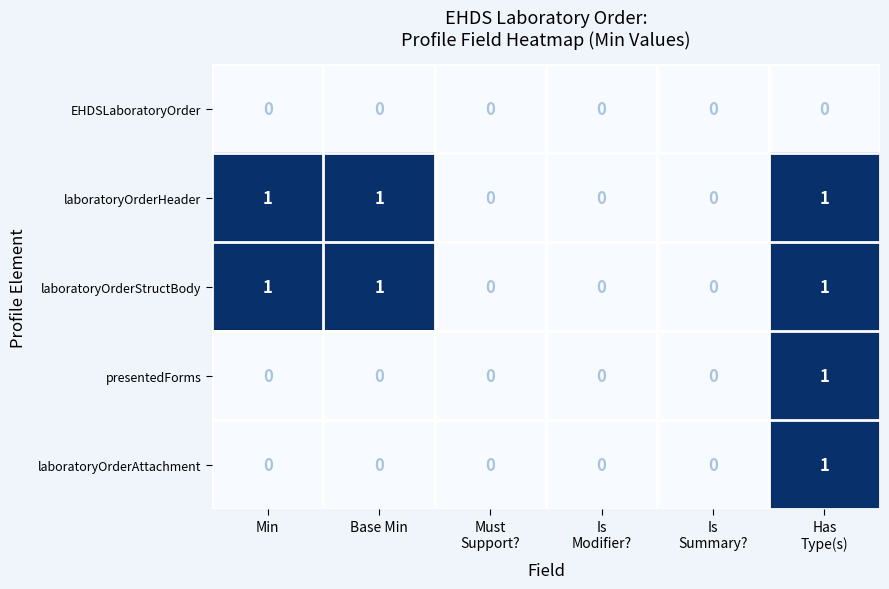

What is the sum of all laboratoryOrderStructBody values?

3